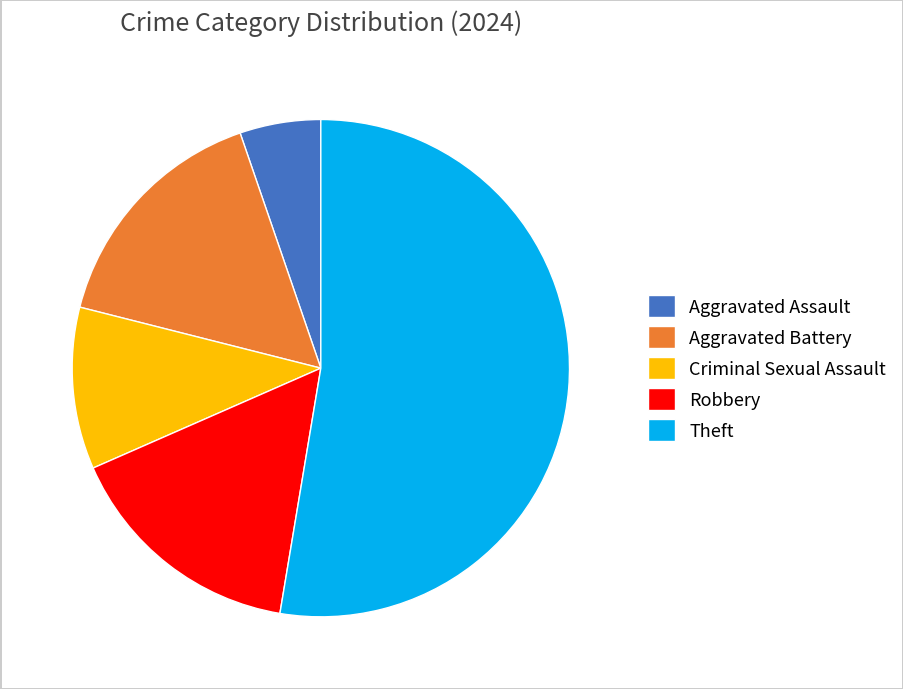

Combined, do Criminal Sexual Assault and Robbery account for over 50%?

No